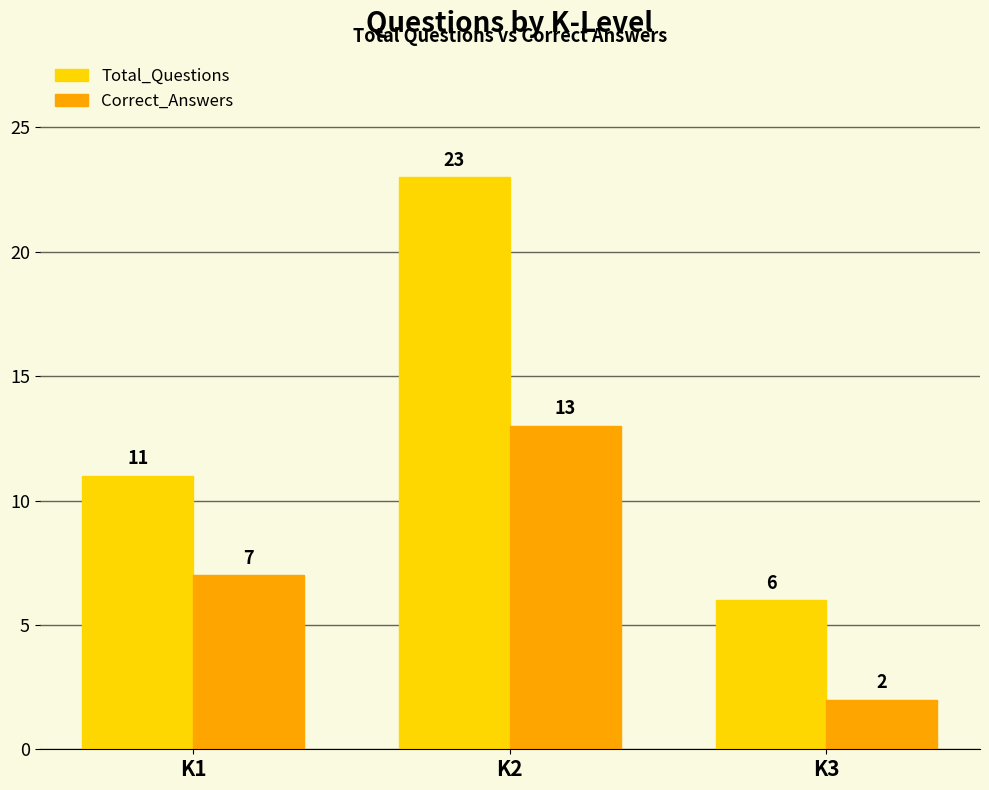

What is the lowest value of the Total_Questions series?

6